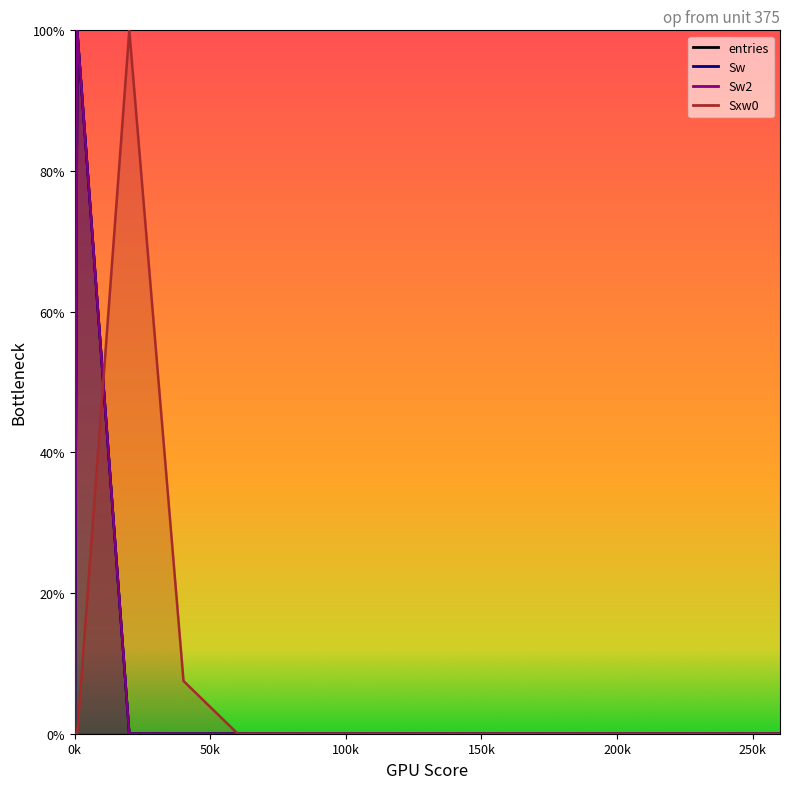

At which label is Sw2 closest to 50?

20.1